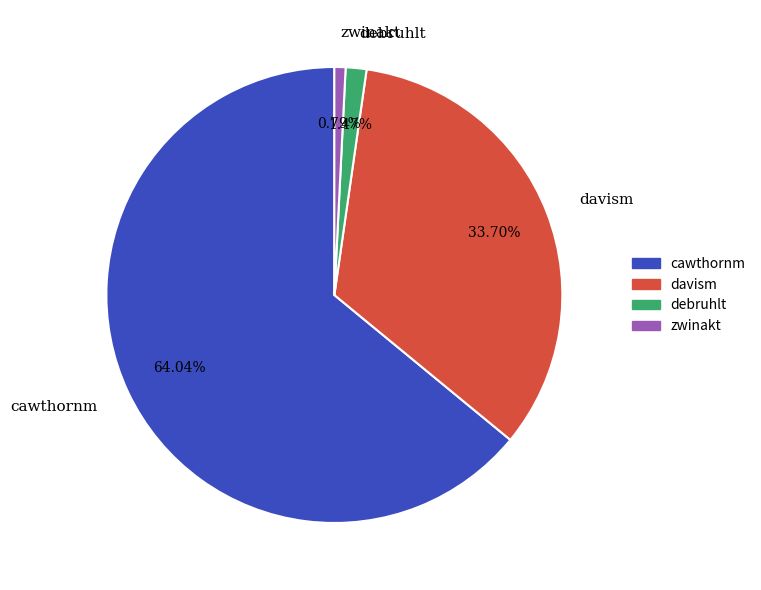

What portion of the pie excludes cawthornm?

36.0%